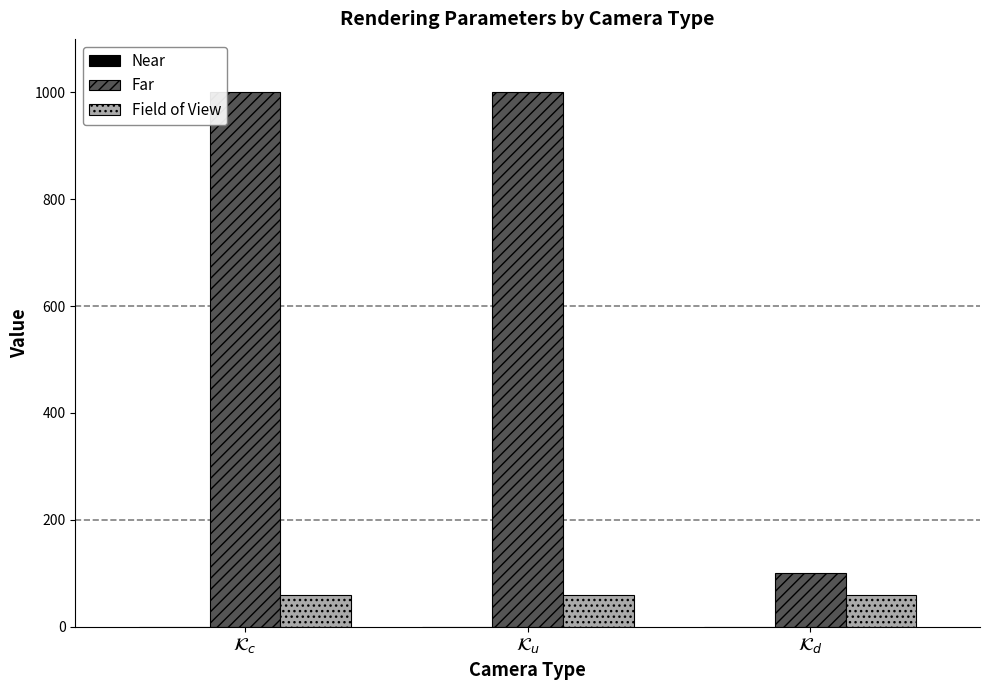

Which series has the largest total across all categories?

Far